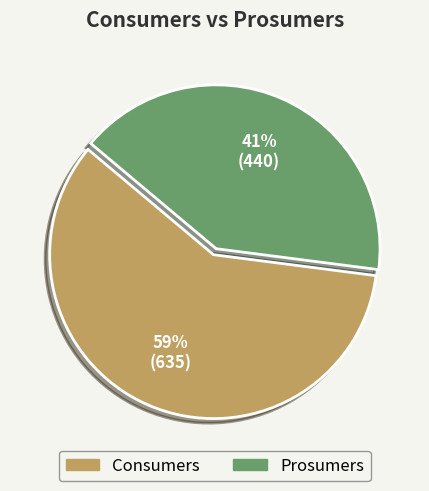

What is the ratio of the value at Prosumers to the value at Consumers?

0.7